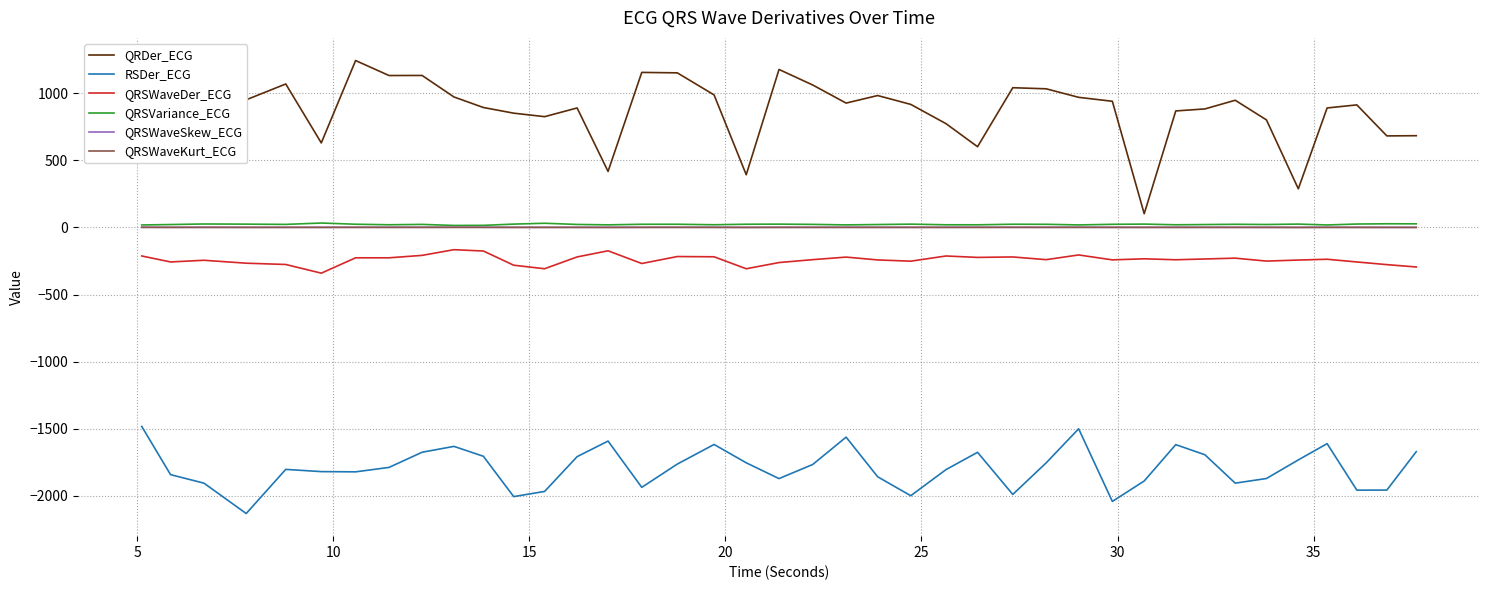

Which series has the widest spread of values?

QRDer_ECG